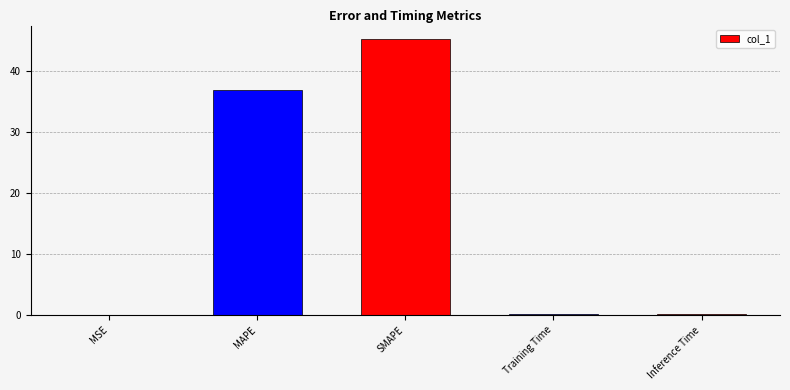

What value does the data have at SMAPE?

45.2